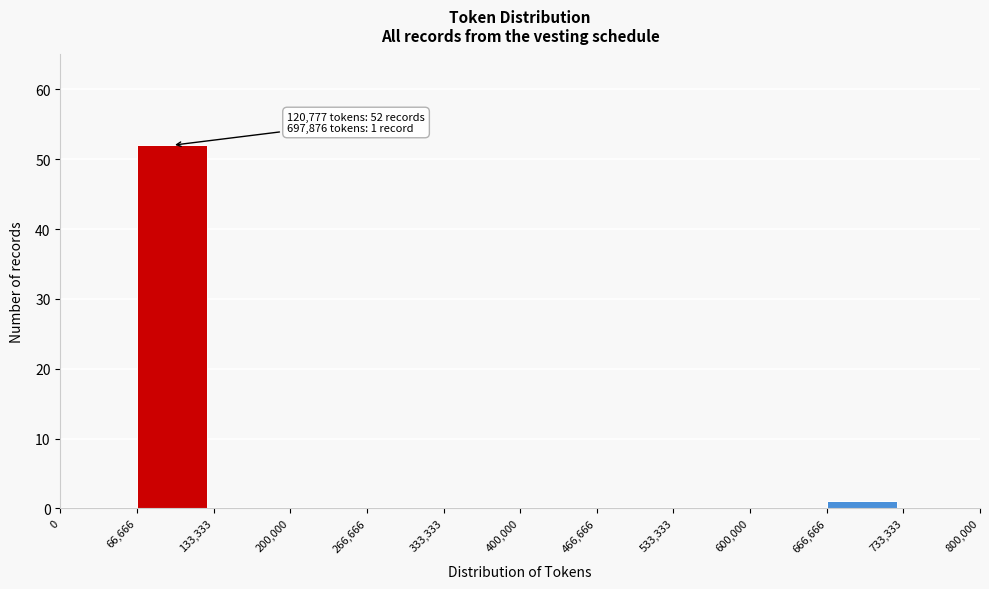

Over which range of the x-axis is the bar tallest?

66,666 to 133,333